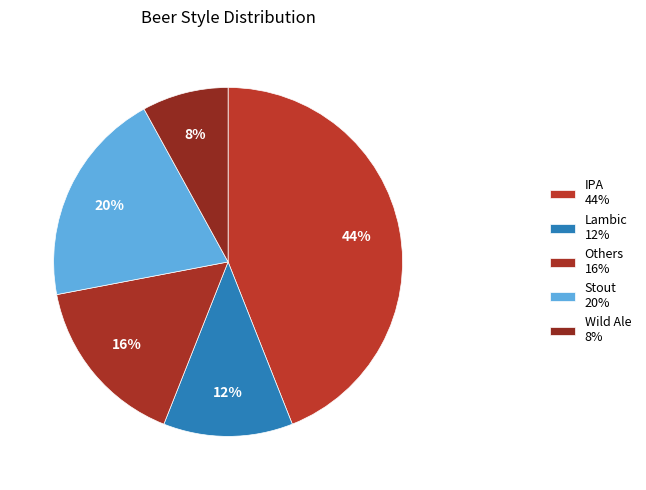

True or false: Wild Ale accounts for 8% of the total.

True